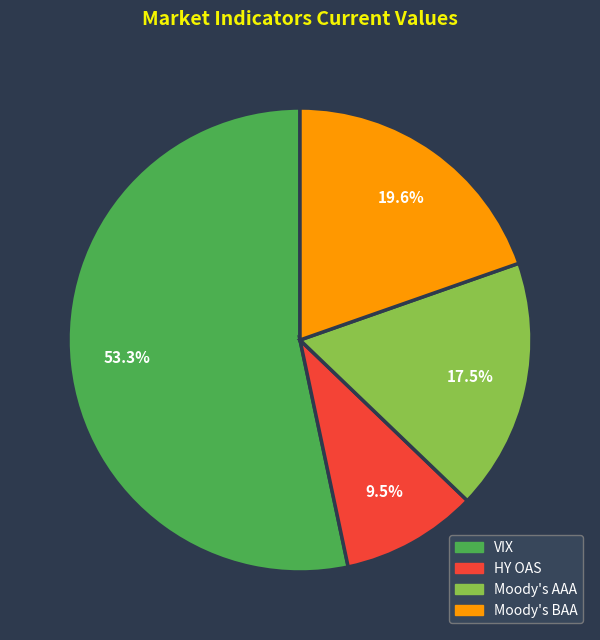

To the nearest percent, what is the difference between the Moody's AAA and HY OAS slice percentages?

8%